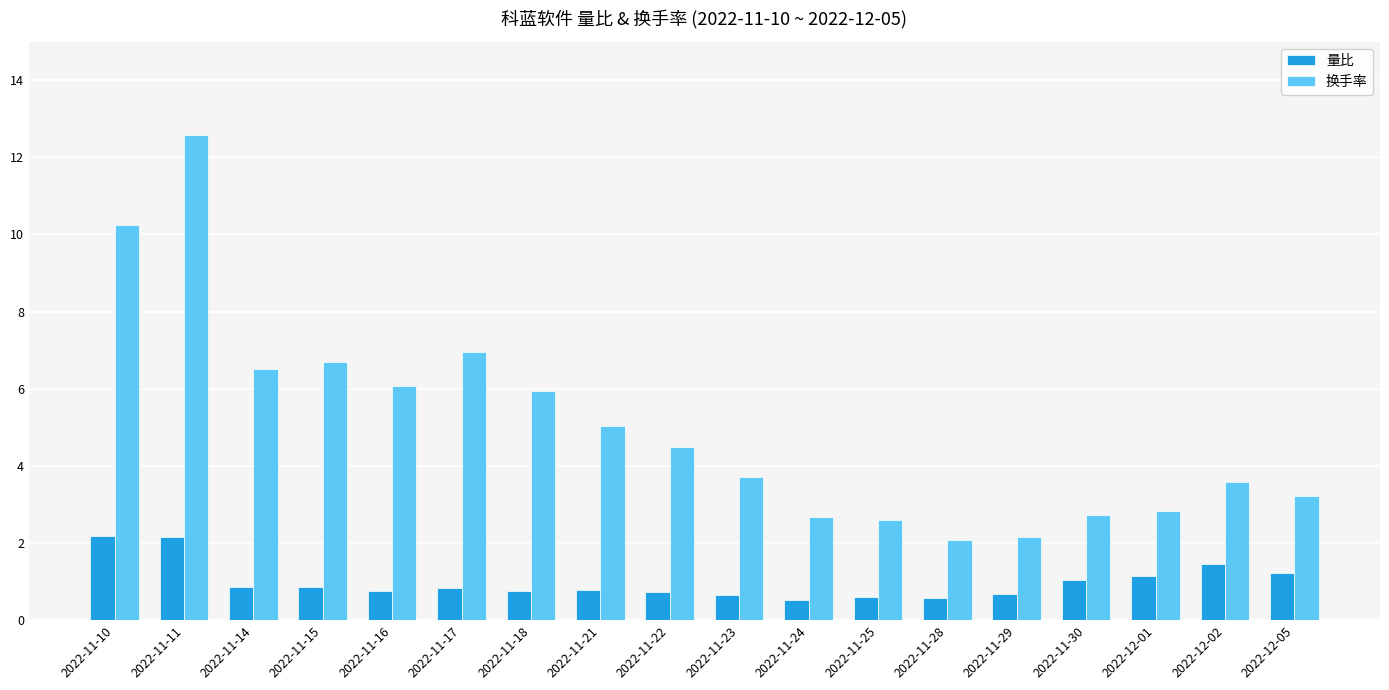

What is the sum of the 换手率 values at 2022-11-16 and 2022-11-10?

16.3